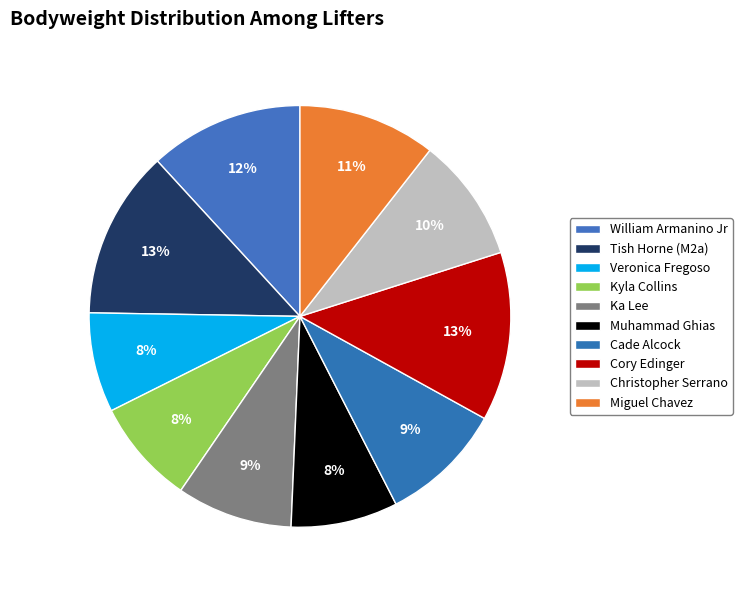

What is the ratio of the value at Miguel Chavez to the value at Christopher Serrano?

1.1